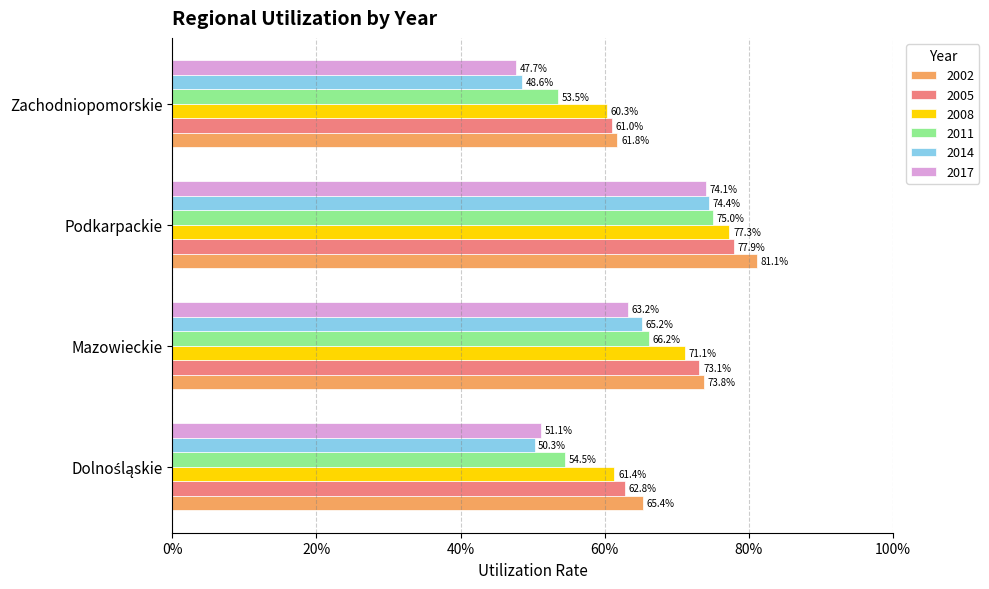

The 2017 series shows 0.5 at Dolnośląskie. True or false?

True